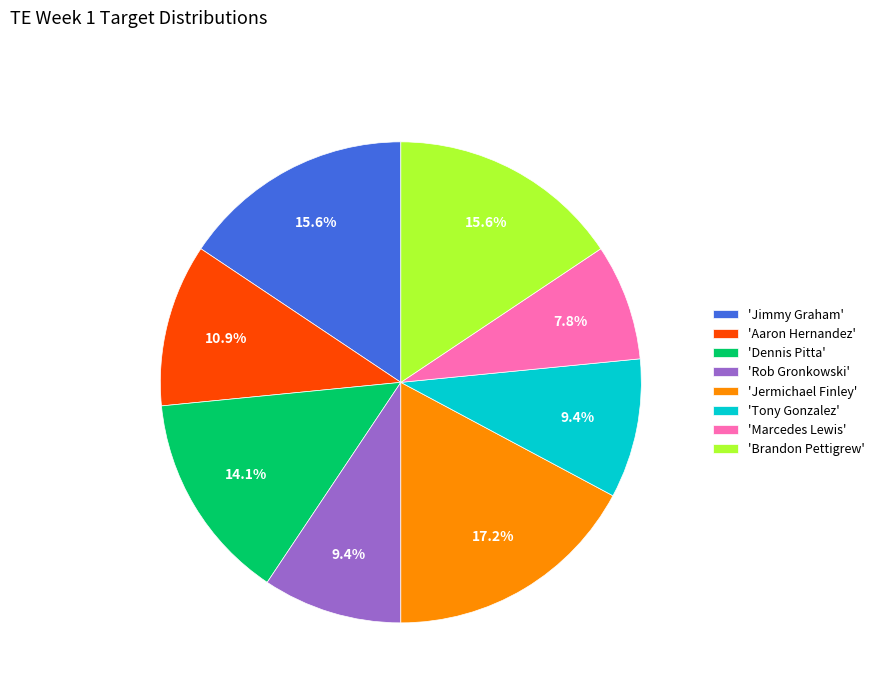

How many segments does this pie chart have?

8